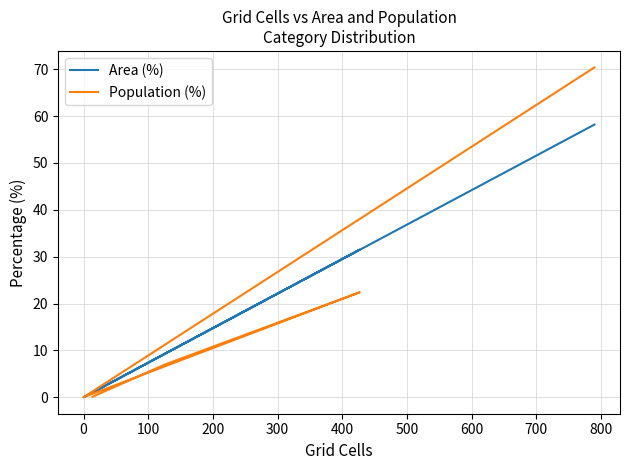

The Area (%) series shows -39.5 at 0. True or false?

False